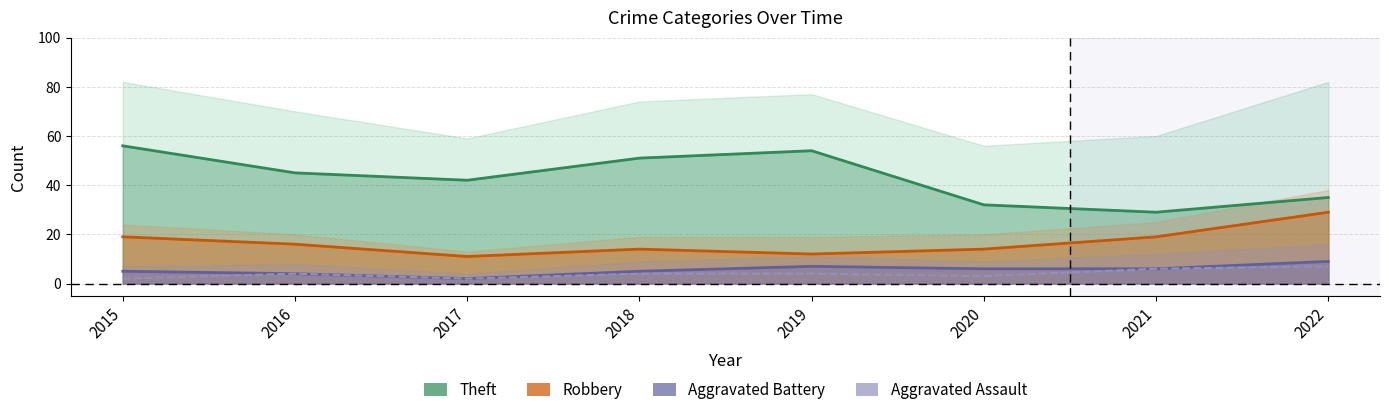

Which series has the largest total across all categories?

Theft